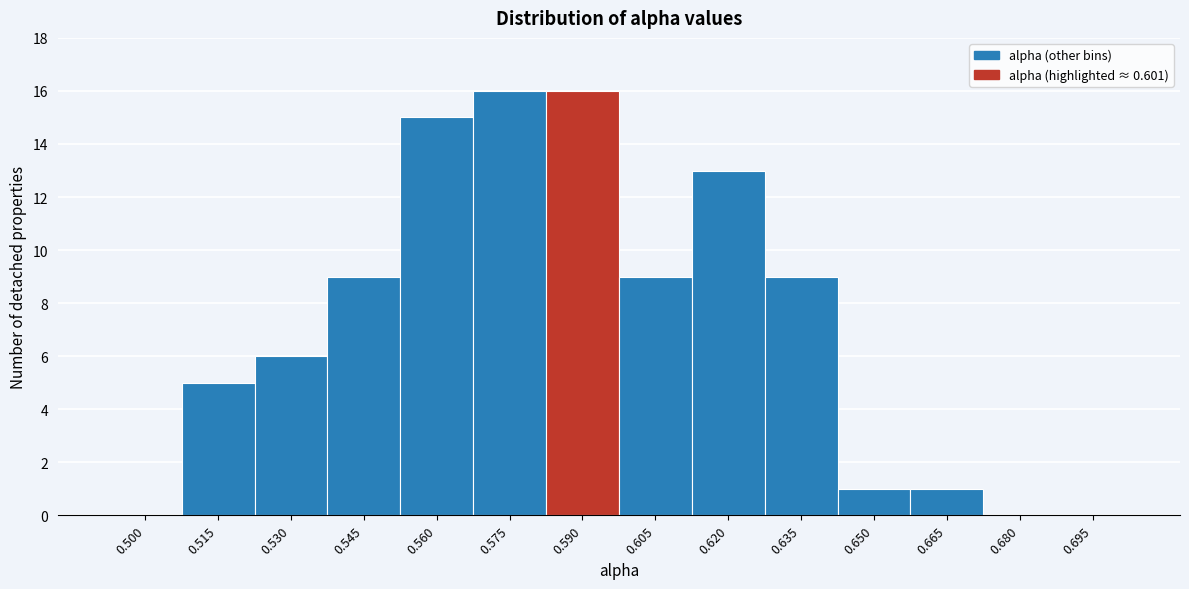

Reading left to right, list all the values displayed in this chart.

0.500=0	0.515=5	0.530=6	0.545=9	0.560=15	0.575=16	0.590=16	0.605=9	0.620=13	0.635=9	0.650=1	0.665=1	0.680=0	0.695=0